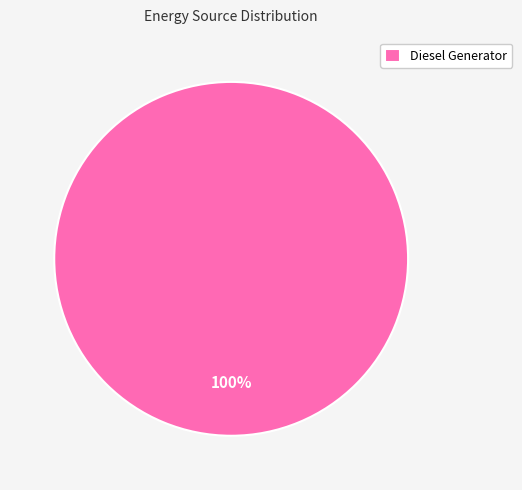

How many slices are in this pie chart?

1